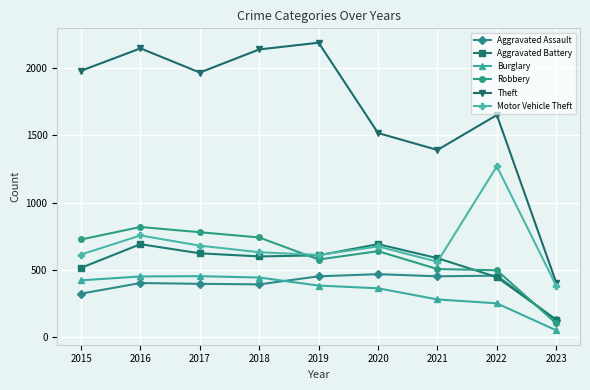

What value does the Burglary series have at 2021?

280